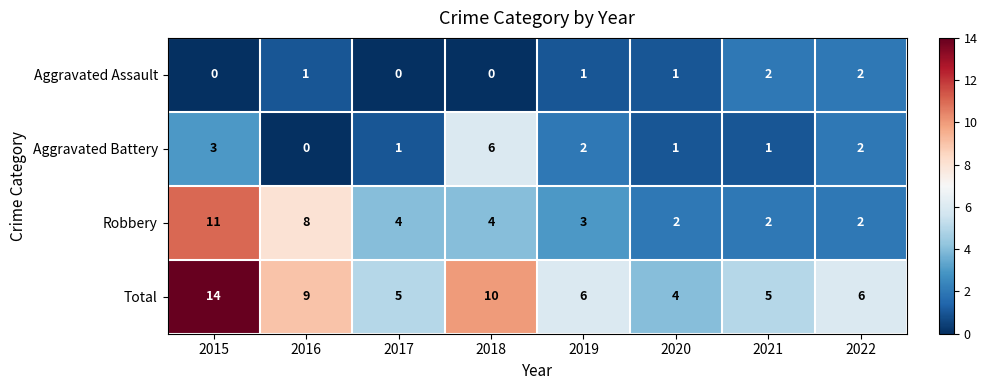

Rank the series by their maximum value, from lowest to highest.

Aggravated Assault, Aggravated Battery, Robbery, Total